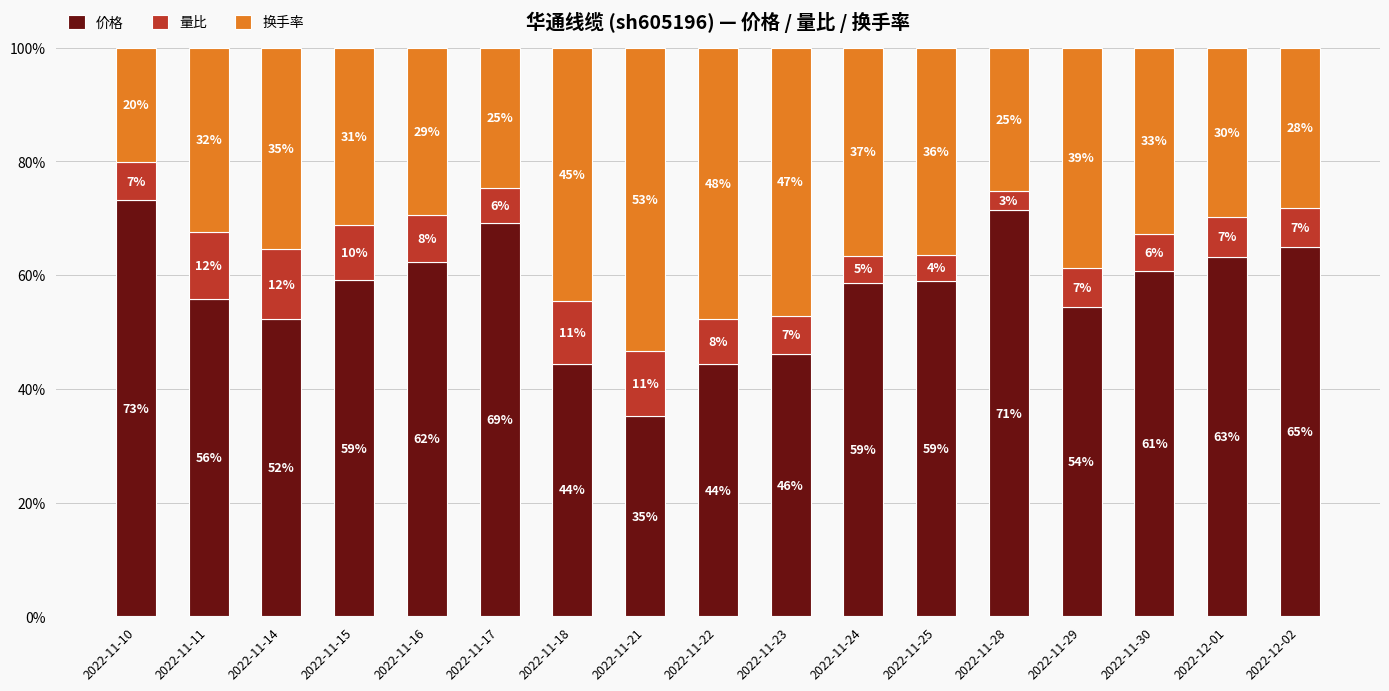

Does the chart contain any negative values?

No